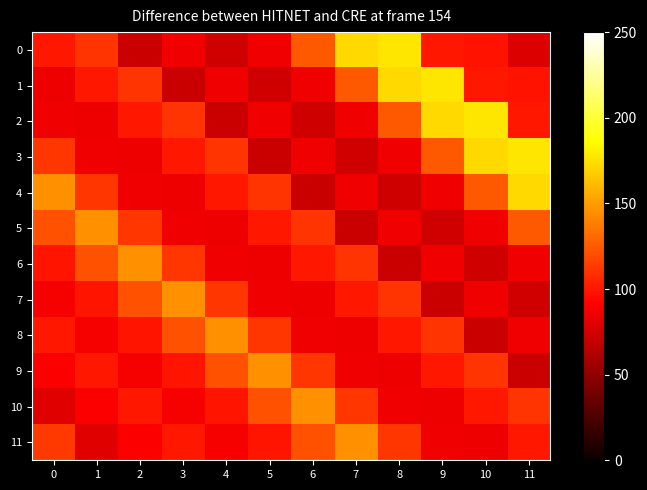

At which category is the sum across all series the highest?

10